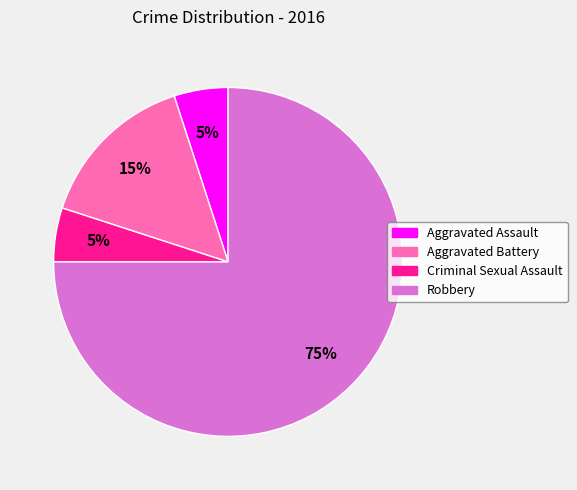

Is it true that Criminal Sexual Assault is 11% of the pie?

False